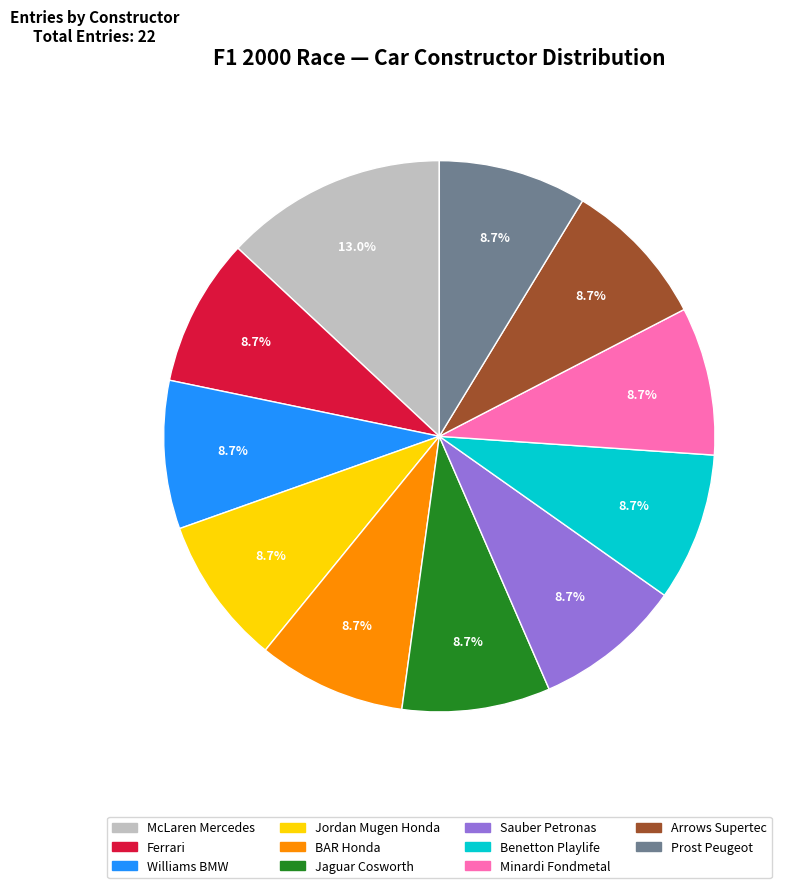

Combined, what portion of the pie is Ferrari and Minardi Fondmetal?

17.4%